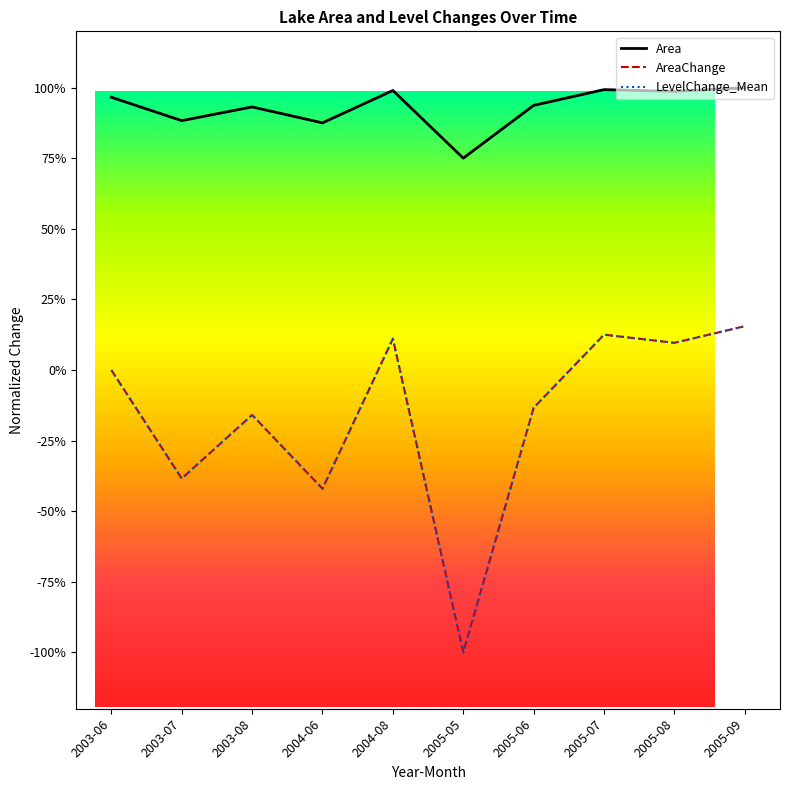

Does the chart display data point markers on the line(s)?

No